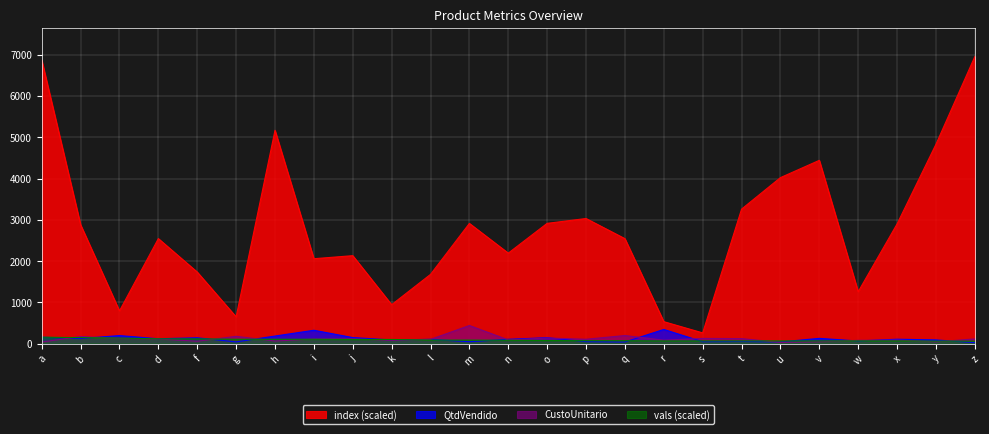

Does the chart display data point markers on the line(s)?

No